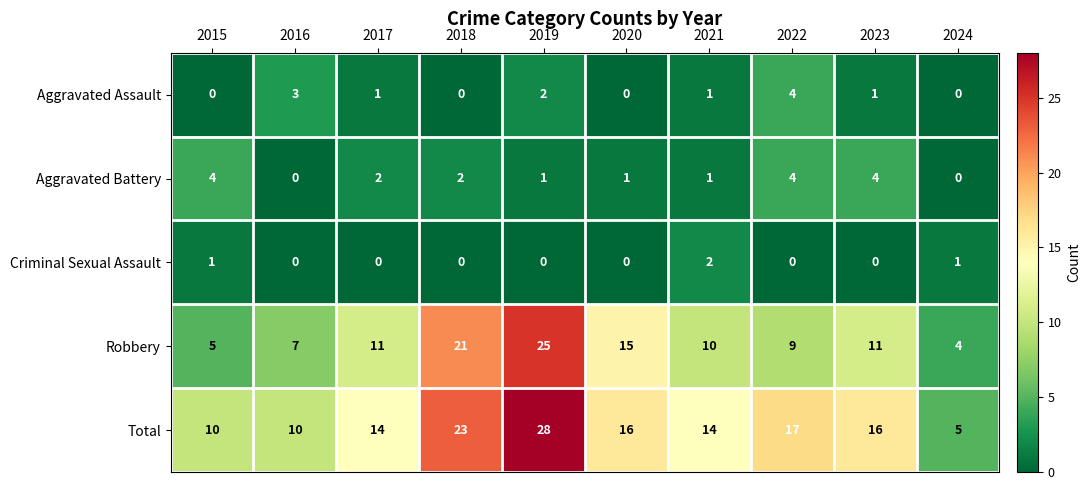

The value of Aggravated Assault at 2018 is -2. True or false?

False